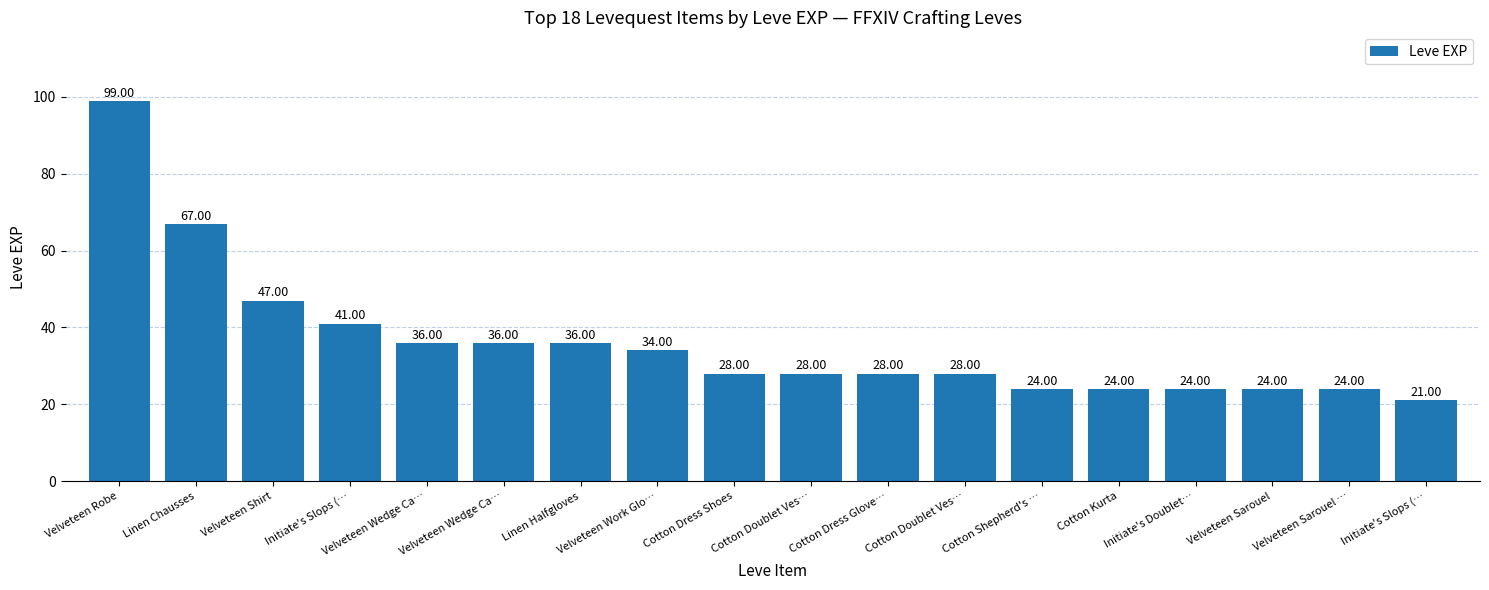

Reading left to right, what are all the values shown in this chart?

Velveteen Robe=99	Linen Chausses=67	Velveteen Shirt=47	Initiate's Slops (…=41	Velveteen Wedge Ca…=36	Velveteen Wedge Ca…=36	Linen Halfgloves=36	Velveteen Work Glo…=34	Cotton Dress Shoes=28	Cotton Doublet Ves…=28	Cotton Dress Glove…=28	Cotton Doublet Ves…=28	Cotton Shepherd's …=24	Cotton Kurta=24	Initiate's Doublet…=24	Velveteen Sarouel=24	Velveteen Sarouel …=24	Initiate's Slops (…=21